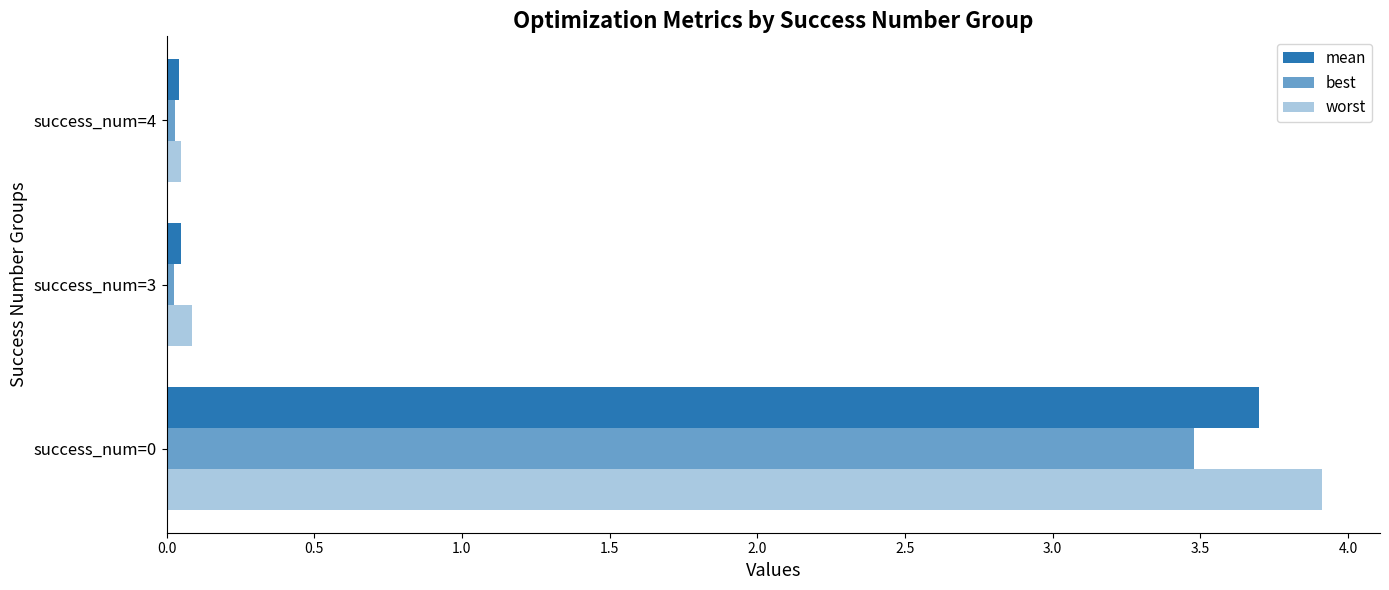

How many series are shown in this chart?

3